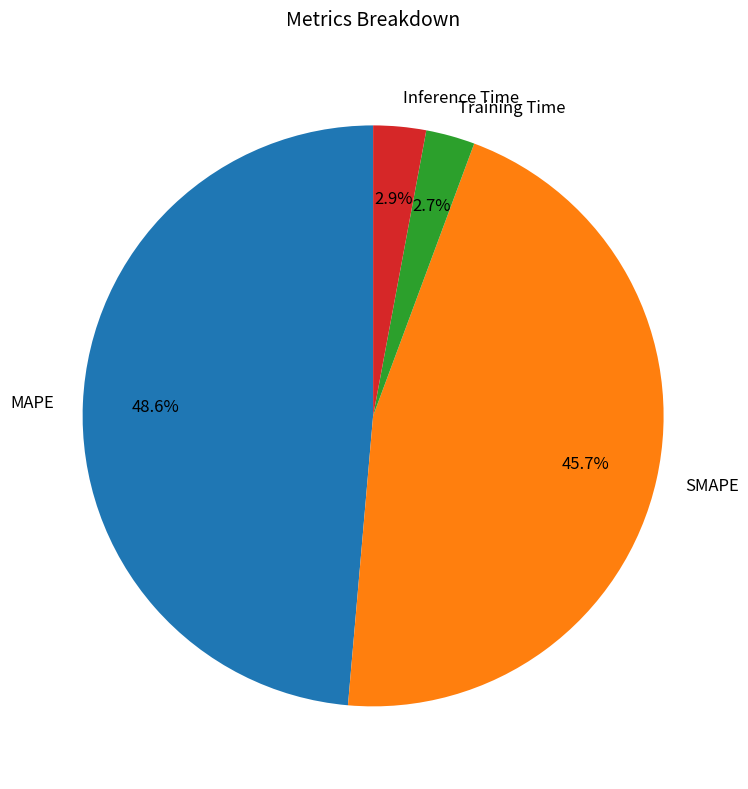

What is the largest slice in the pie chart?

MAPE